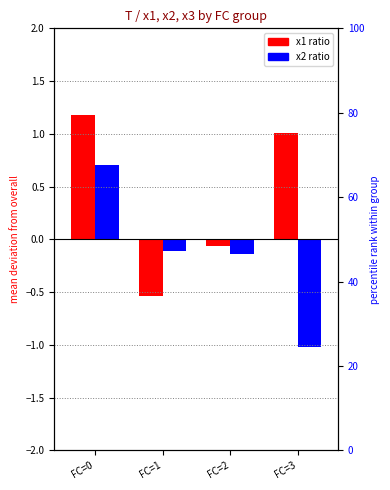

Rank the series by their maximum value, from highest to lowest.

x1 ratio, x2 ratio